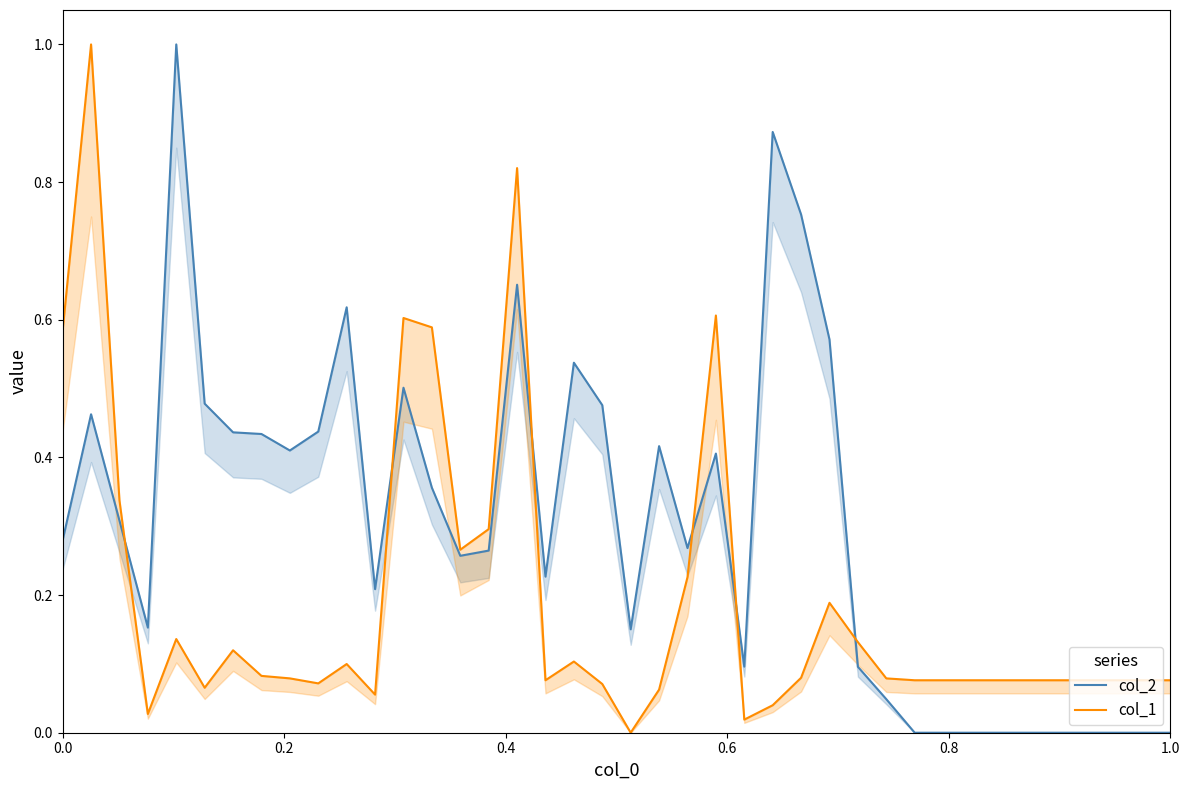

Is it true that col_2 equals 0.0 at 1.0?

True